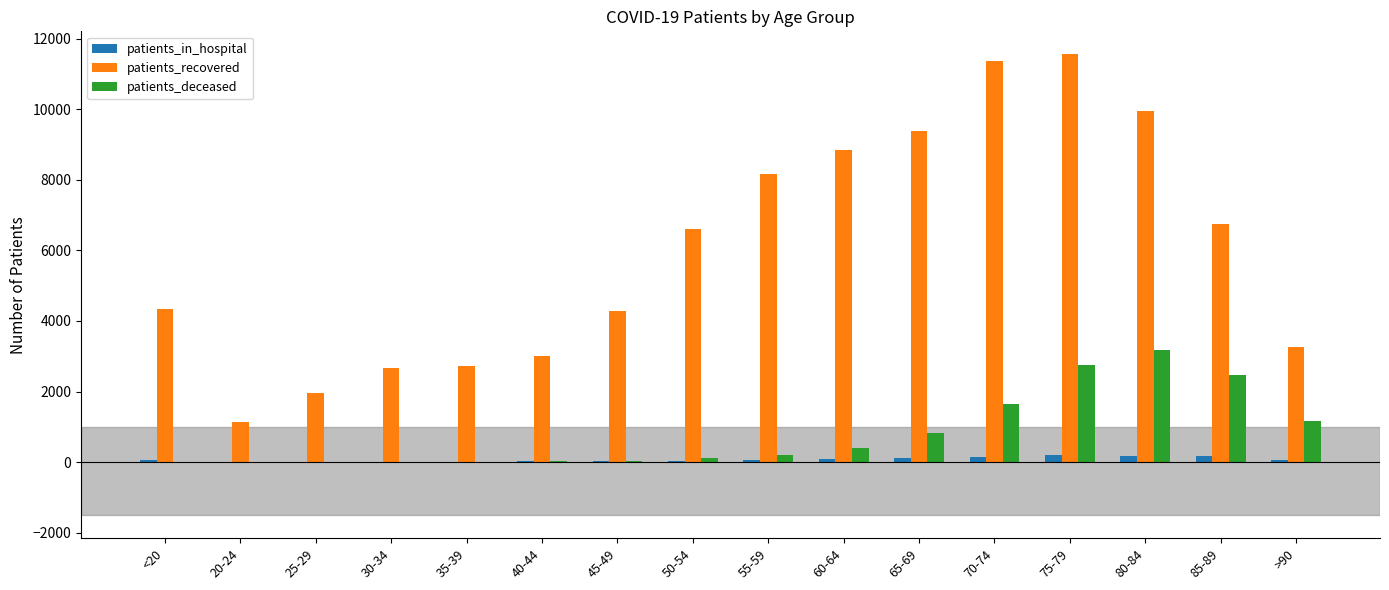

At which category is the sum across all series the highest?

75-79